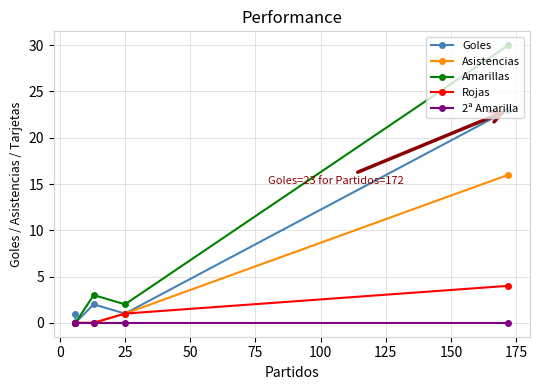

List the series in order of their peak value, lowest first.

2ª Amarilla, Rojas, Asistencias, Goles, Amarillas